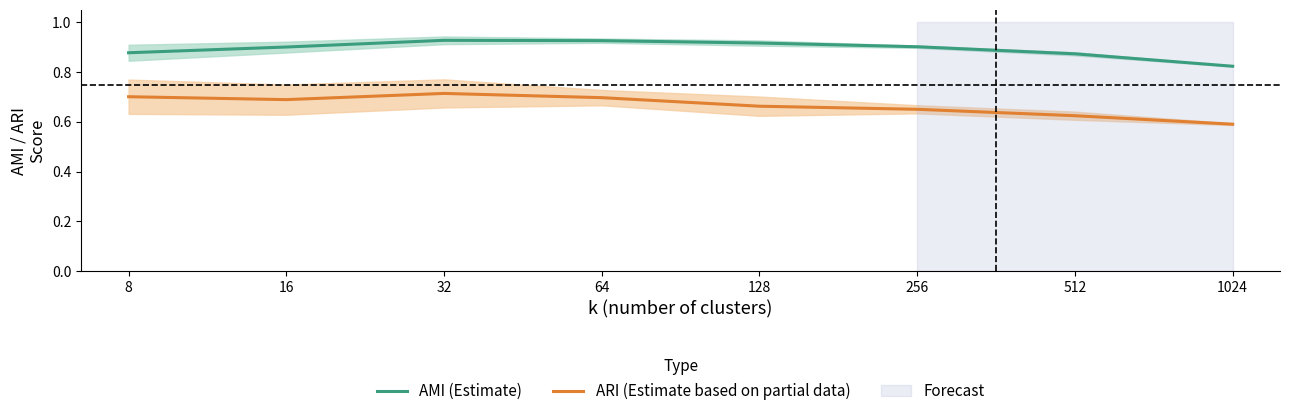

True or false: AMI (Estimate) and ARI (Estimate based on partial data) cross at least once.

False